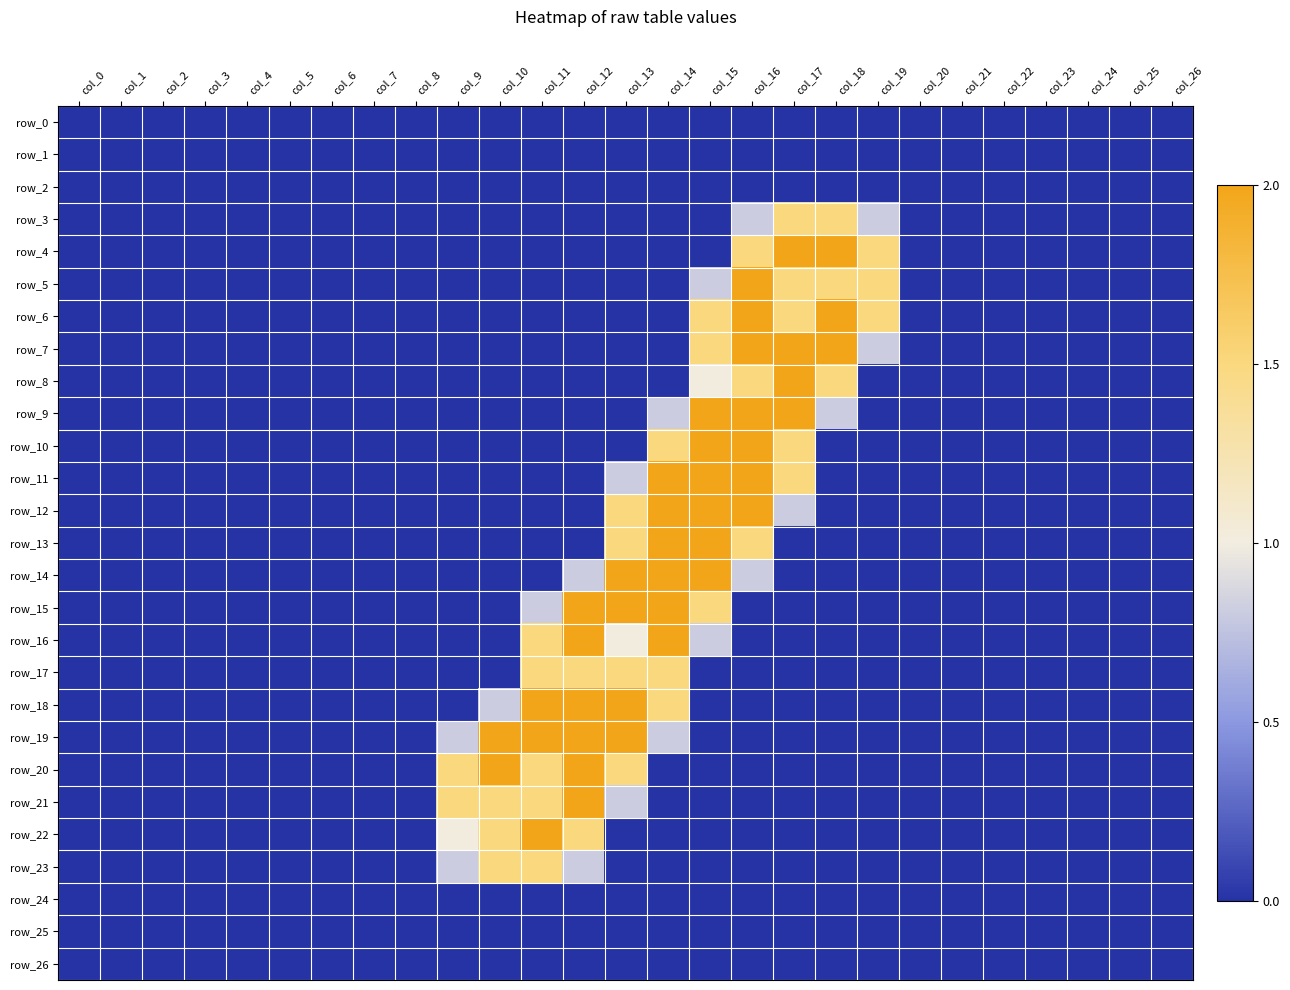

What is the difference between the maximum and minimum values in the row_14 series?

2.0